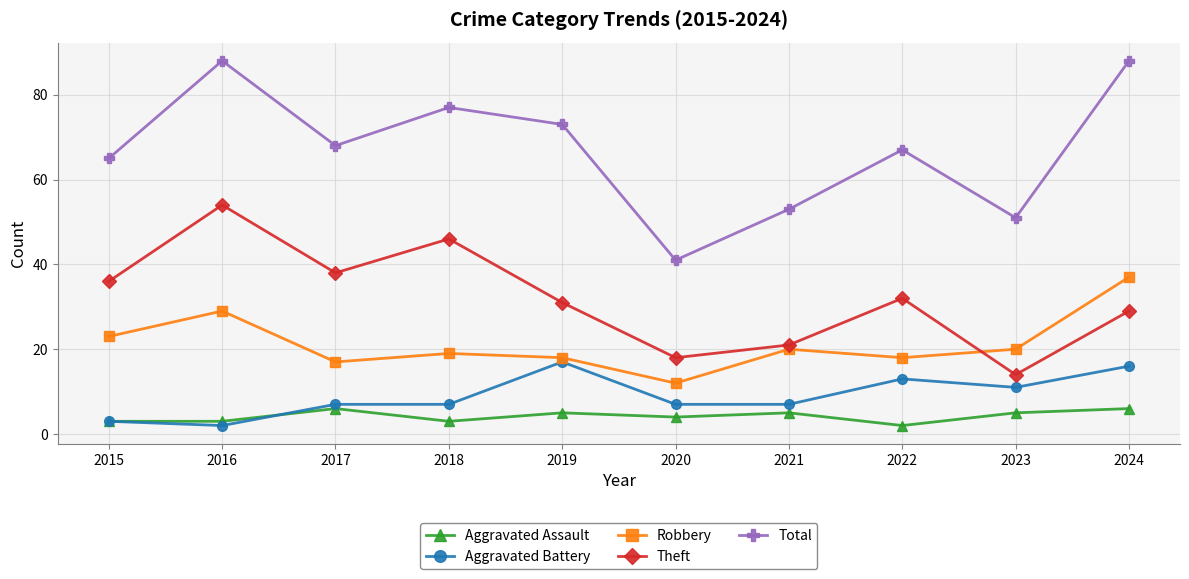

Between 2017 and 2020, which series saw the biggest shift?

Total